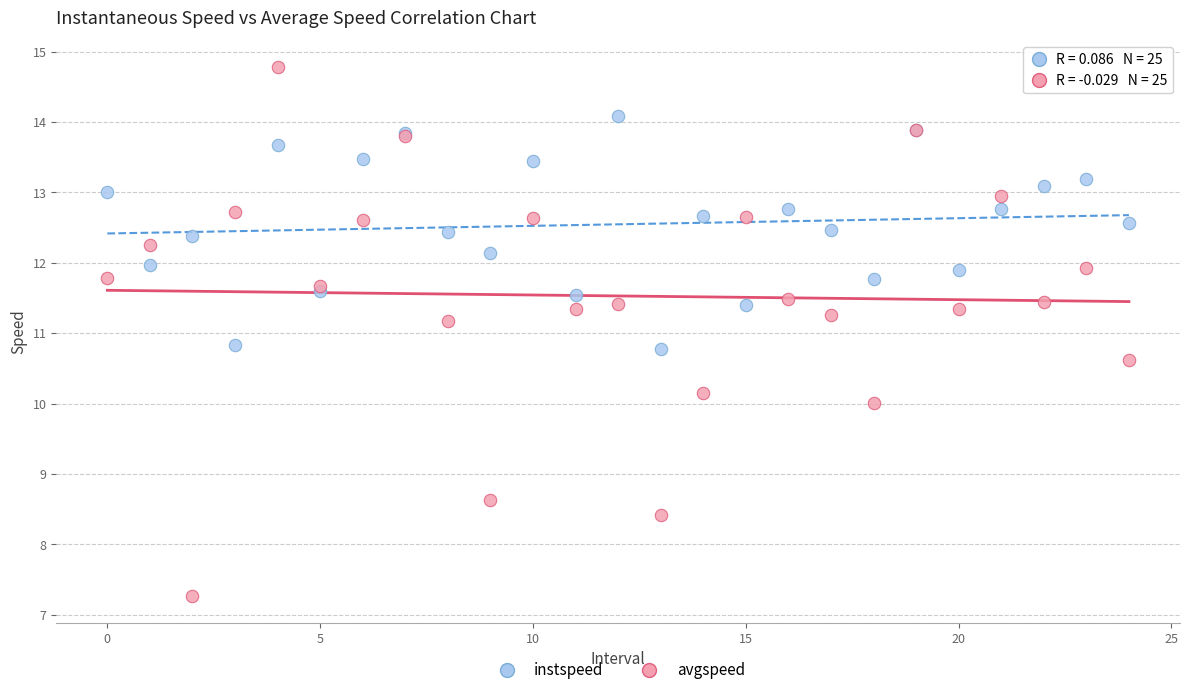

What are all the series names shown in the legend?

instspeed, avgspeed